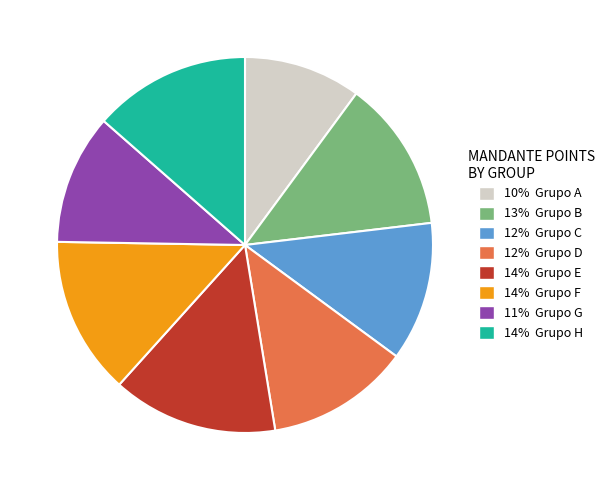

Is there a majority slice in this chart?

No